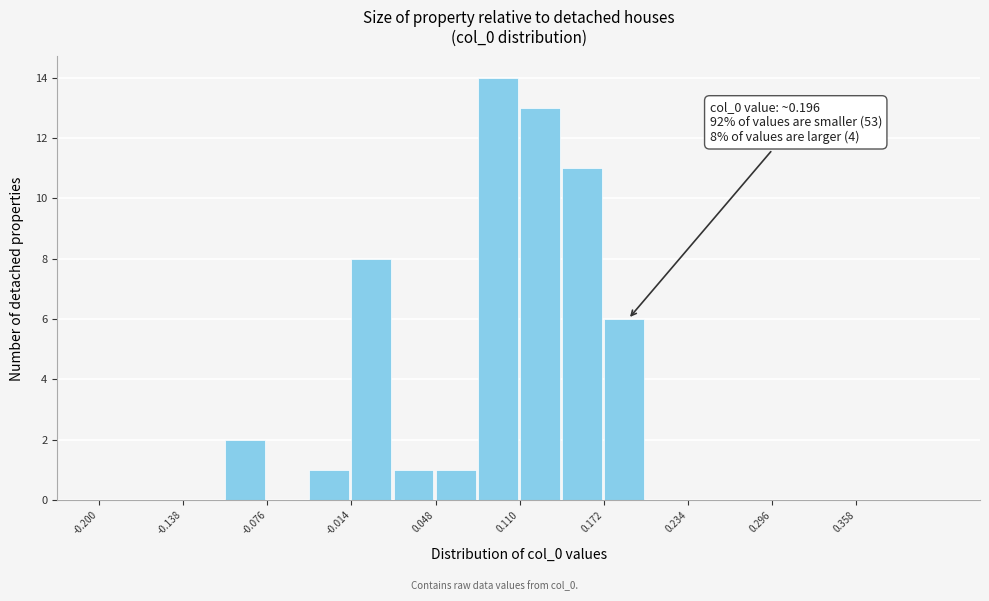

Read against the x-axis, roughly where is the centre of the tallest bar?

0.09